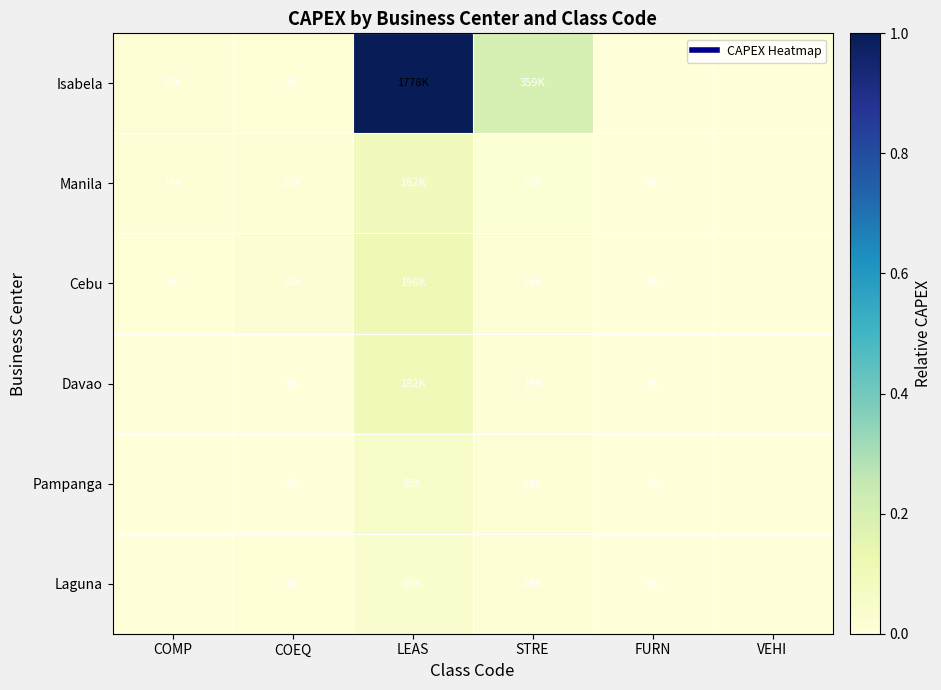

Rank the series by their maximum value, from highest to lowest.

Isabela, Cebu, Davao, Manila, Pampanga, Laguna